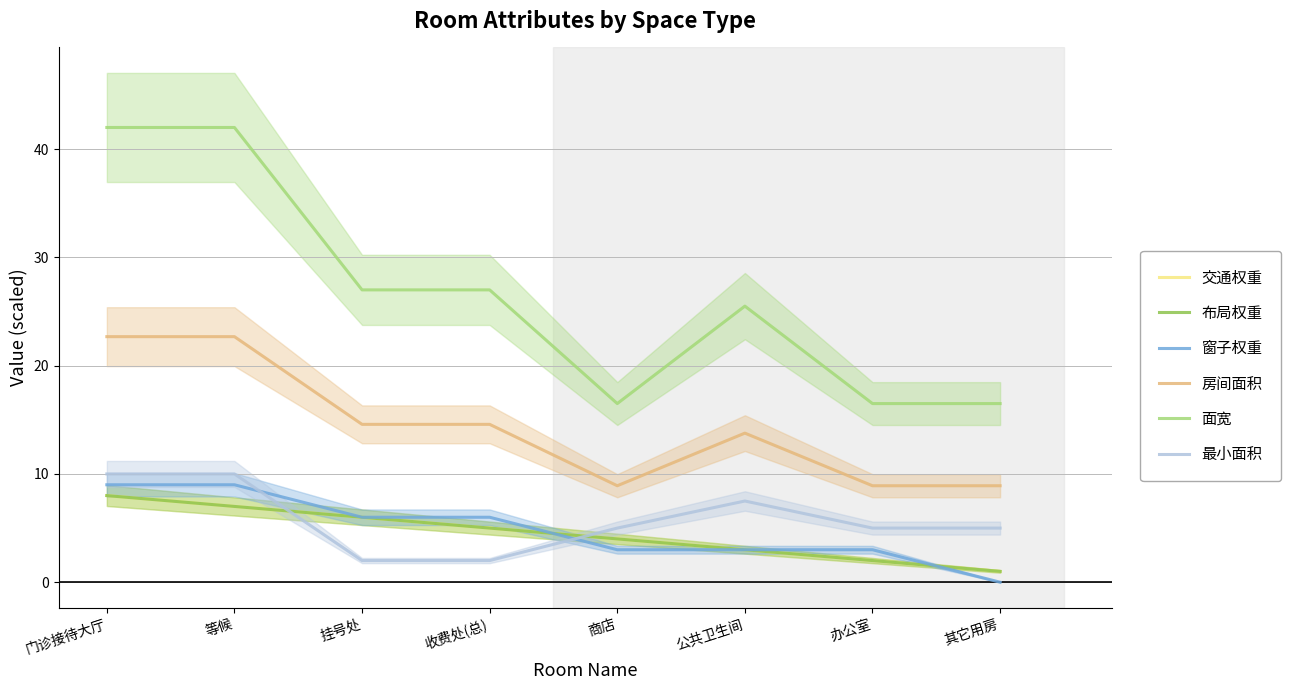

How many data points in 交通权重 are above 5?

3